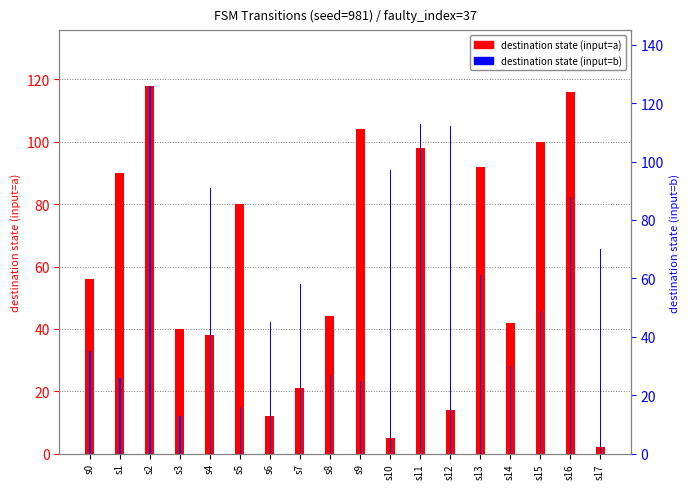

Reading right to left, list all the values displayed in this chart.

destination (input=a): s17=2	s16=116	s15=100	s14=42	s13=92	s12=14	s11=98	s10=5	s9=104	s8=44	s7=21	s6=12	s5=80	s4=38	s3=40	s2=118	s1=90	s0=56
destination (input=b): s17=70	s16=88	s15=49	s14=30	s13=61	s12=112	s11=113	s10=97	s9=25	s8=27	s7=58	s6=45	s5=16	s4=91	s3=13	s2=126	s1=26	s0=35